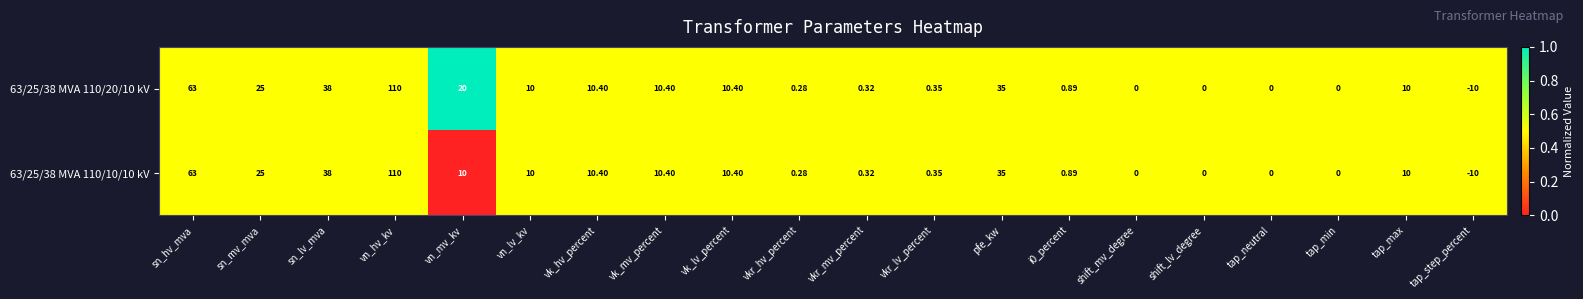

Is the value of 63/25/38 MVA 110/10/10 kV at vk_mv_percent greater than the value of 63/25/38 MVA 110/20/10 kV at vn_lv_kv?

Yes